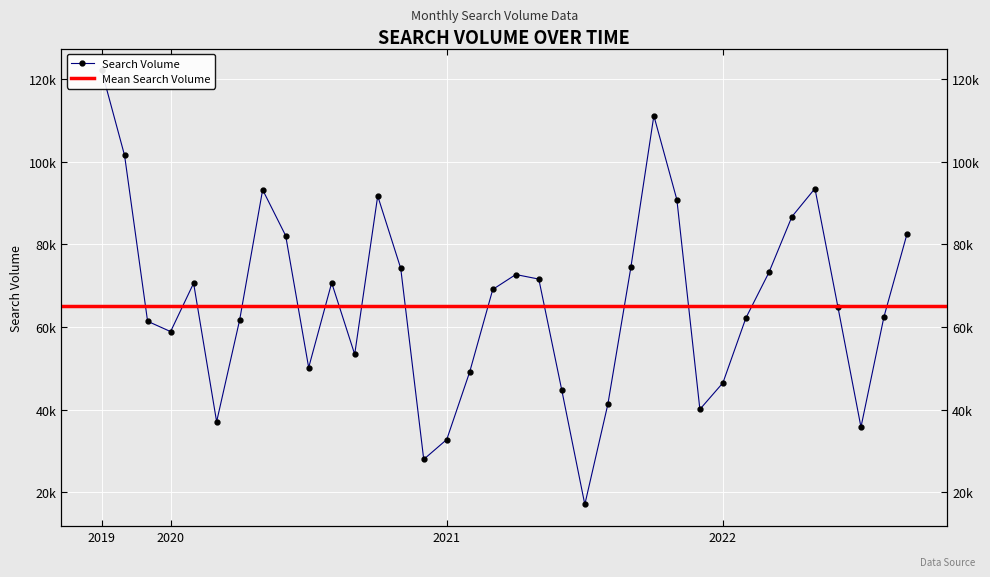

What is the difference between the second highest and second lowest values?

83100